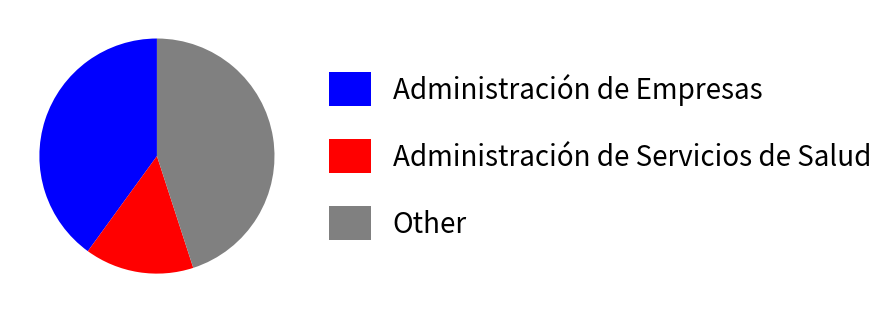

True or false: Administración de Empresas accounts for 40% of the total.

True